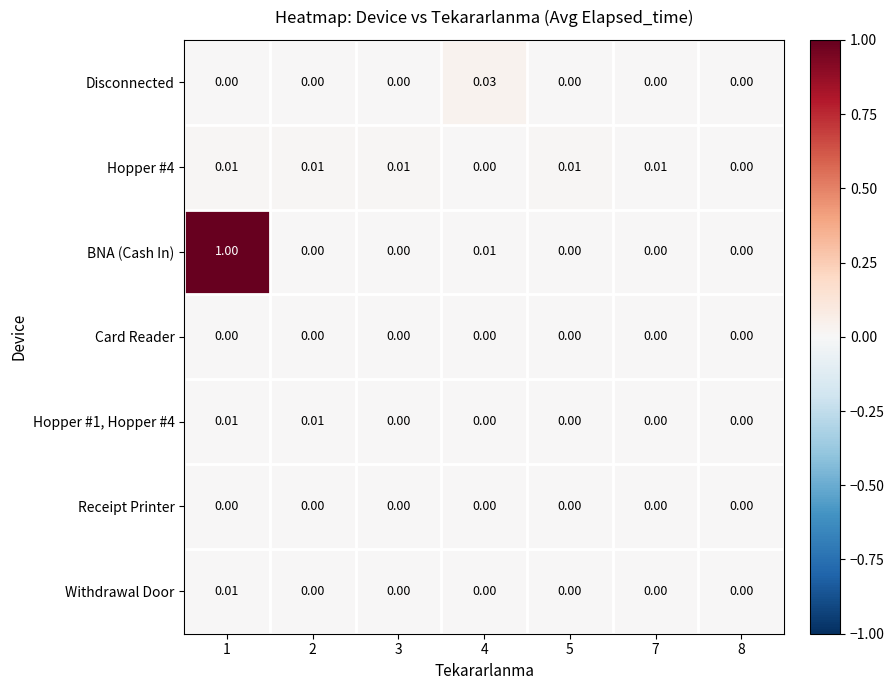

Which series has the largest range (max minus min)?

BNA (Cash In)